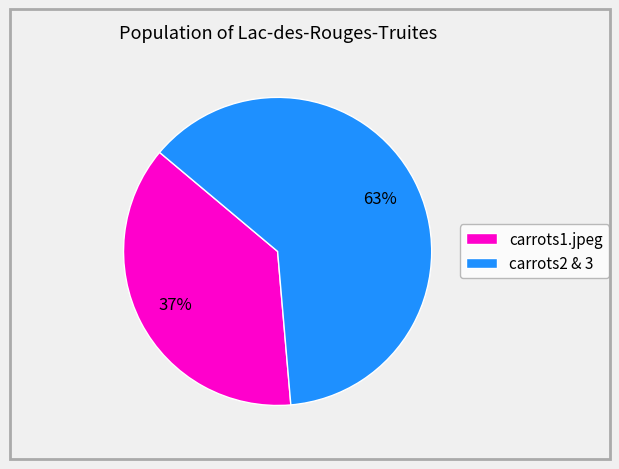

Does any single category account for the majority?

Yes